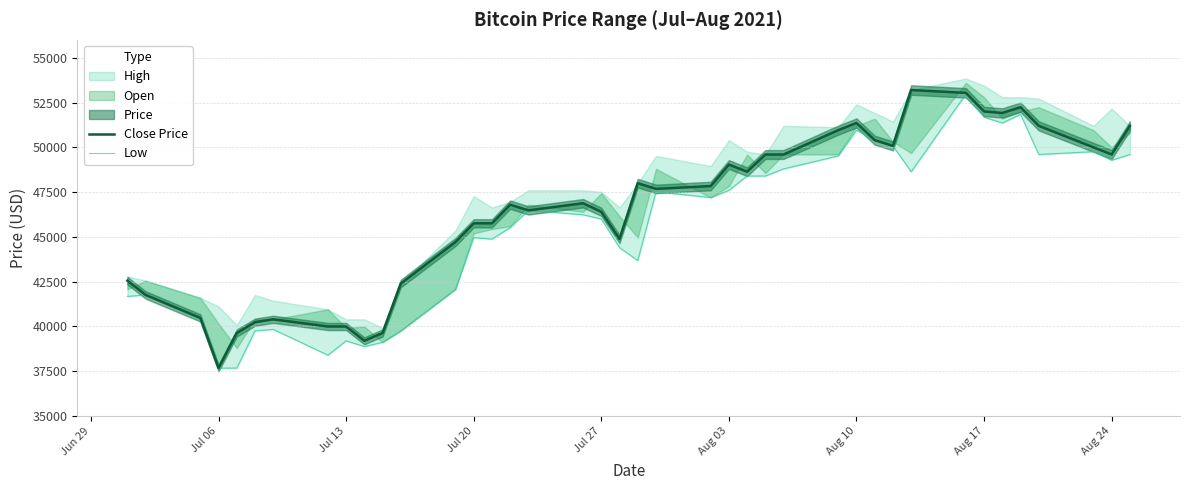

The Close Price series shows 25453 at 10. True or false?

False